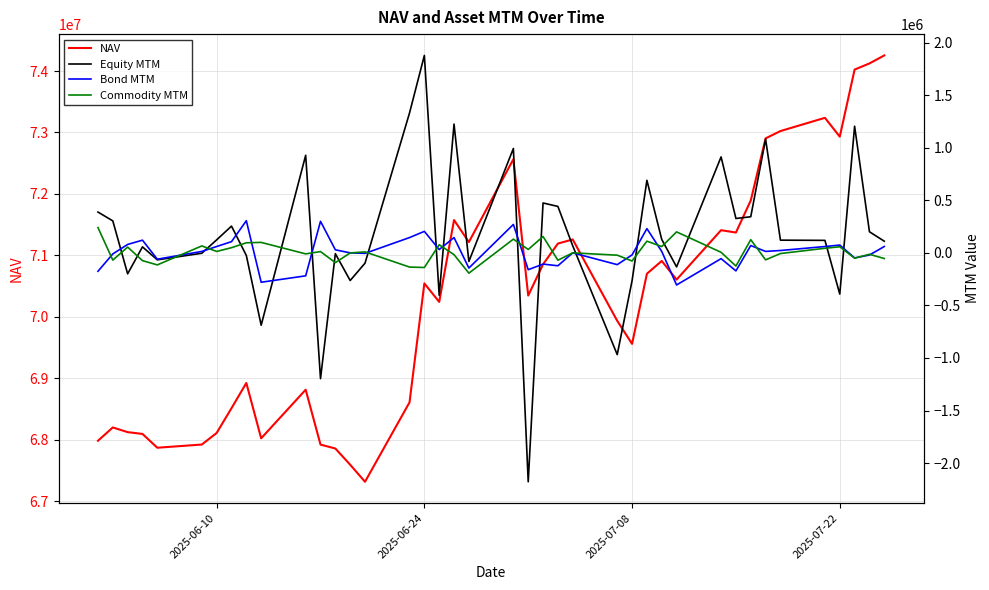

What is the lowest value of the NAV series?

67317823.8